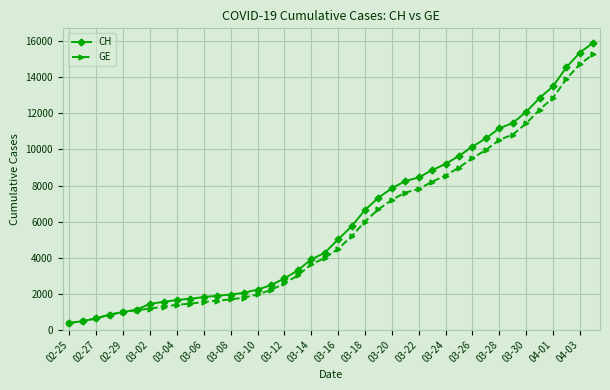

What is the value of the CH point at the 23rd from the left?

6644